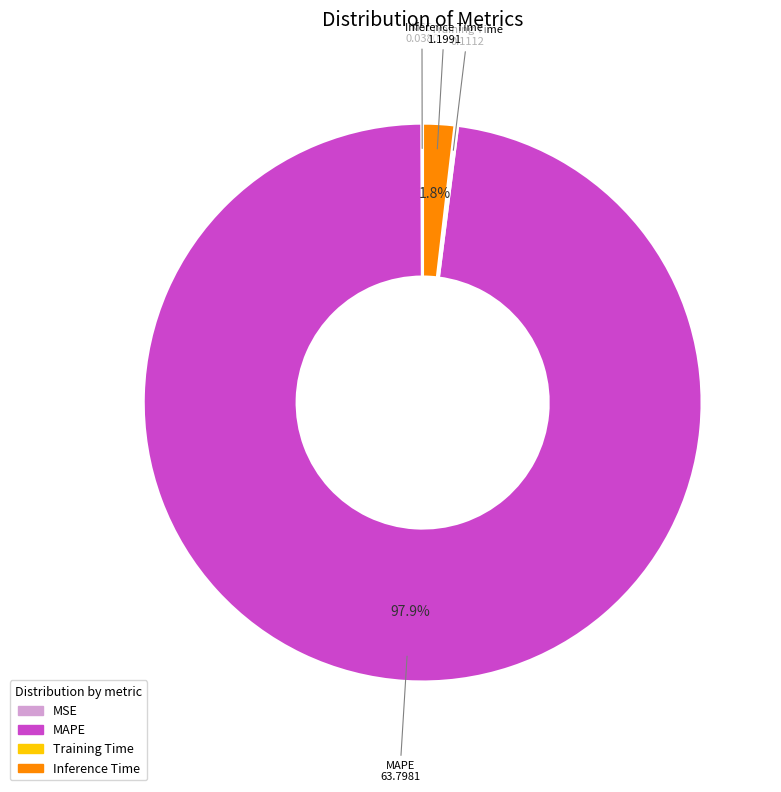

Is it true that Inference Time is 2% of the pie?

True